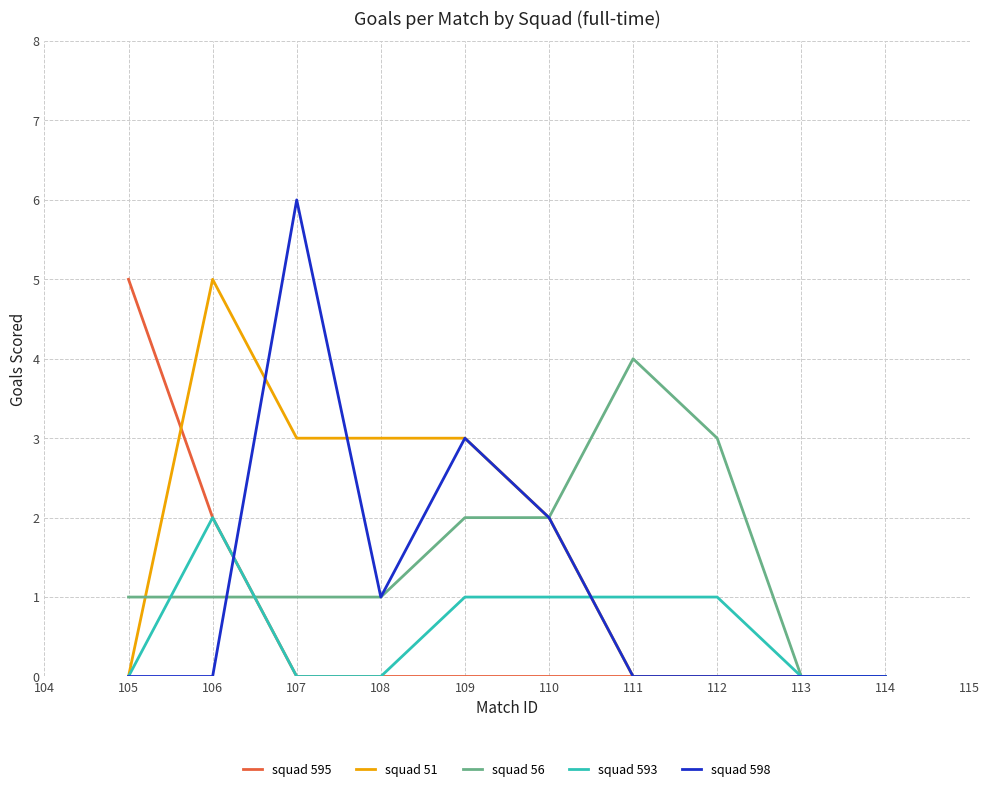

The squad 56 series shows 1 at 108. True or false?

True